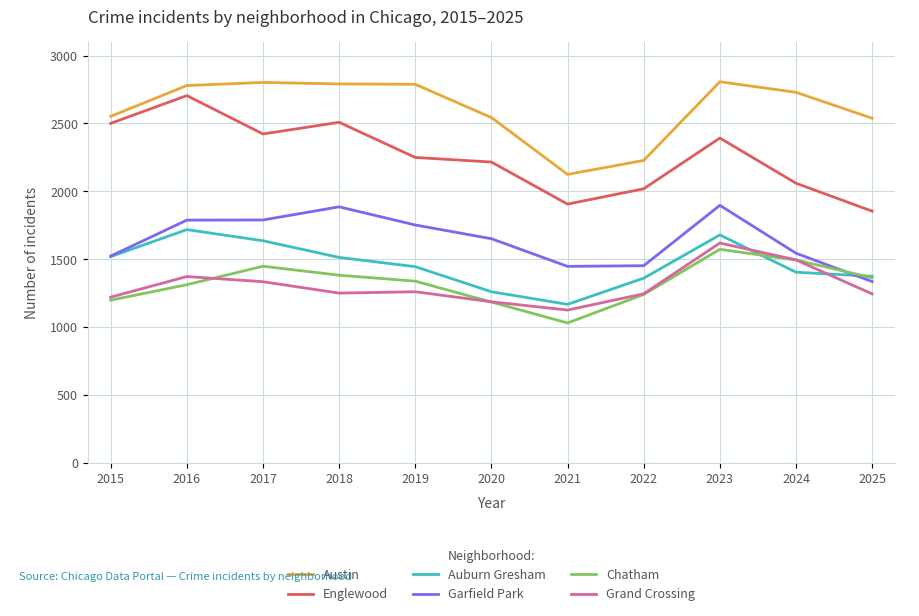

At how many categories does at least one series exceed 1285?

11